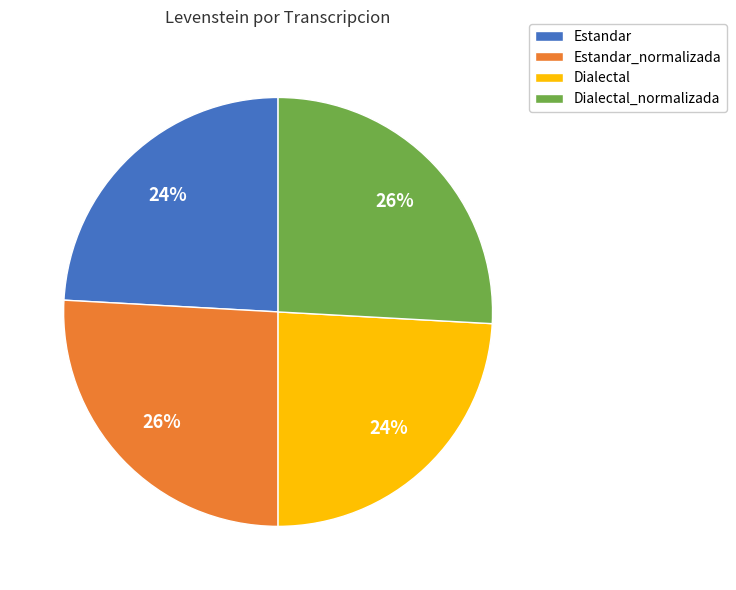

How many segments does this pie chart have?

4